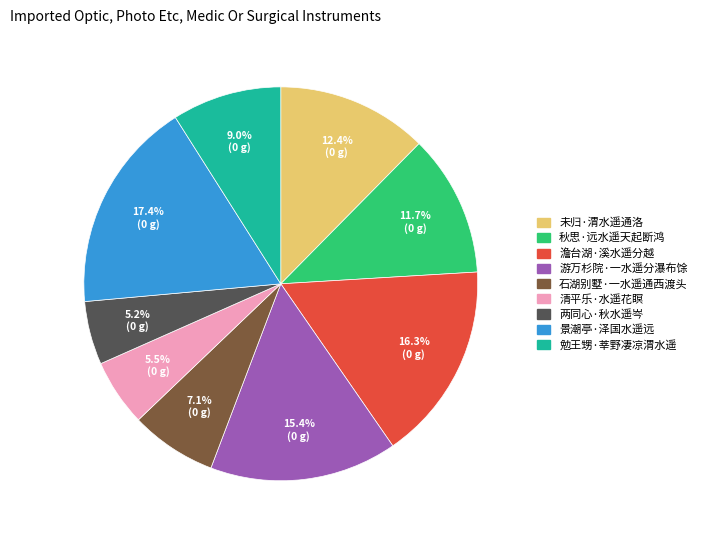

What percentage is the 未归·渭水遥通洛 slice, to the nearest percent?

12%